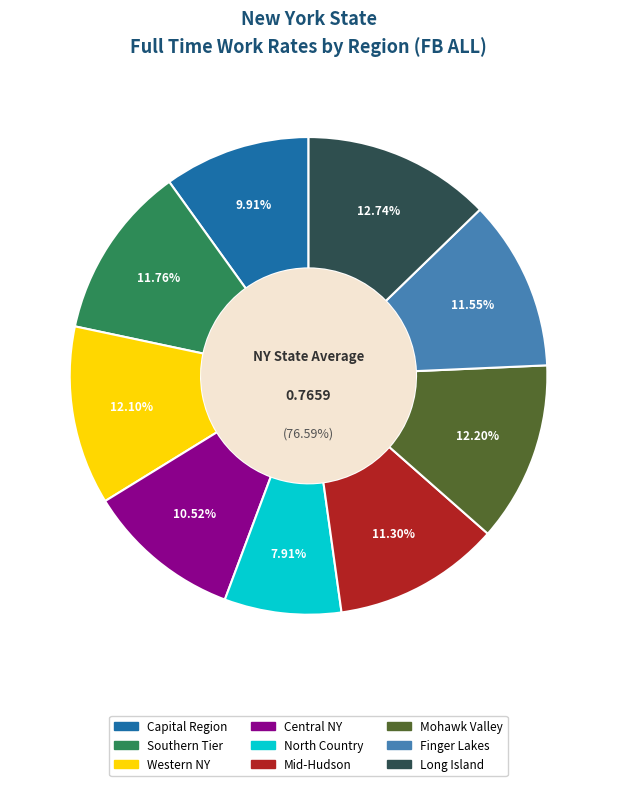

The Mid-Hudson slice represents 11% of the pie. True or false?

True